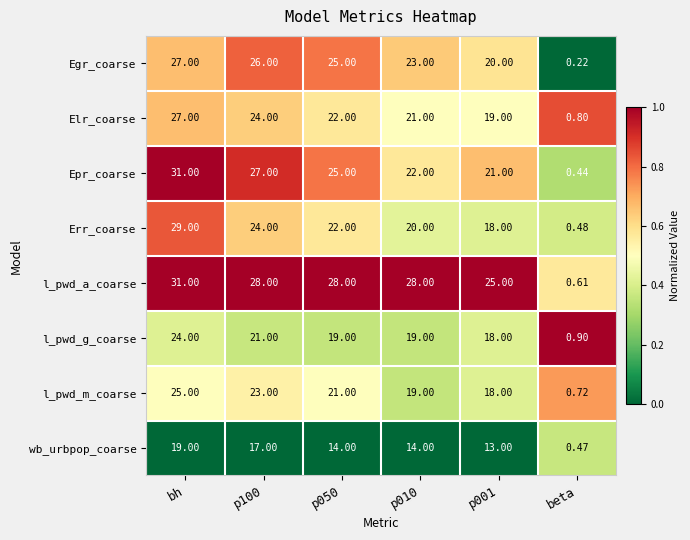

How many series are shown in this chart?

8